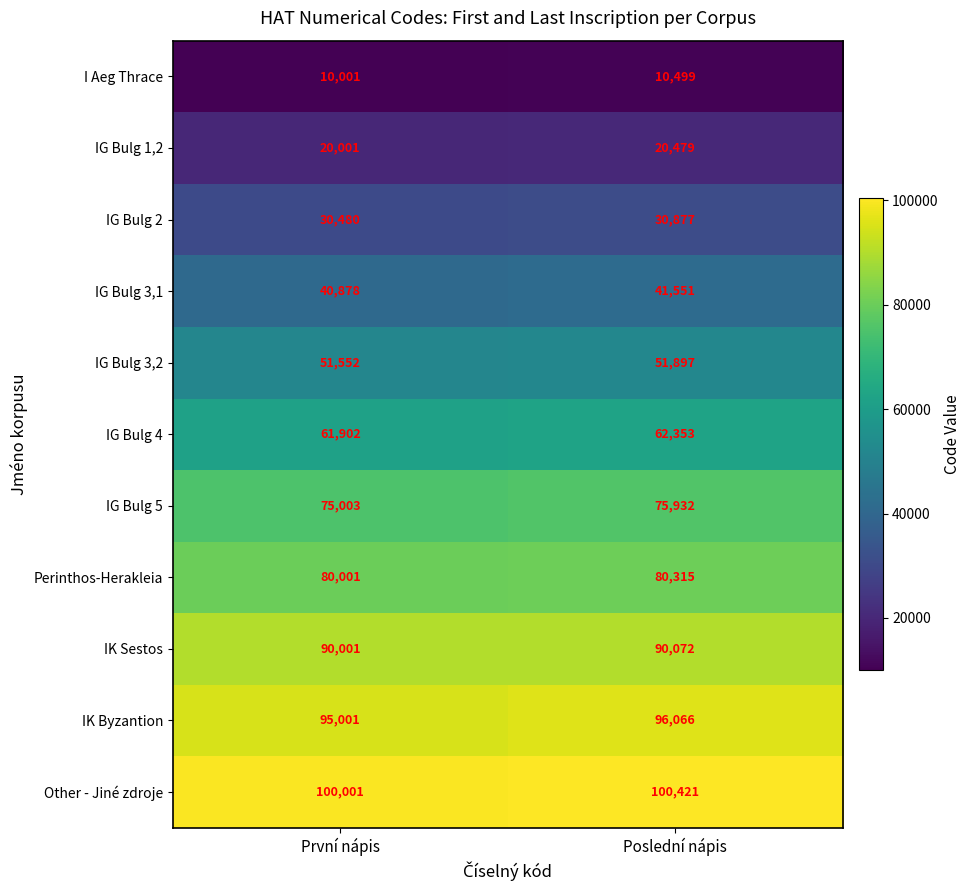

What is the total value across all series at Poslední nápis?

660462